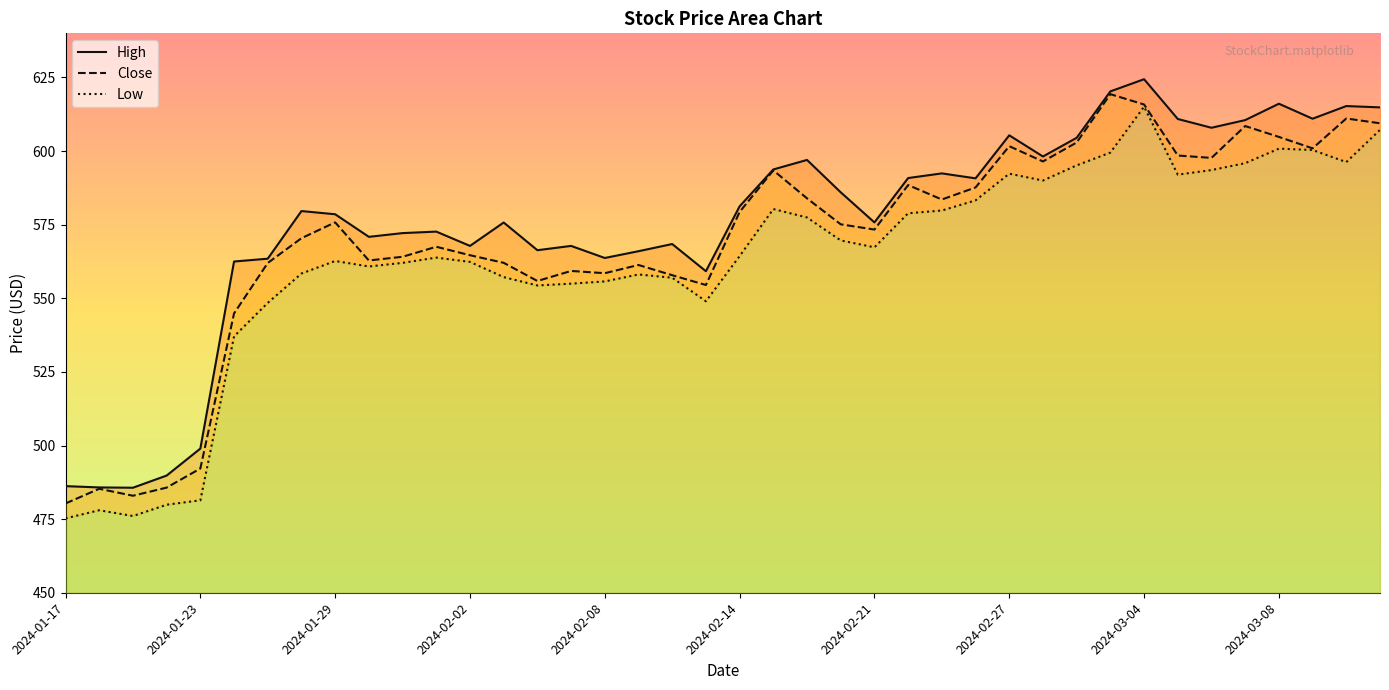

How many values in the Low series exceed 564?

20